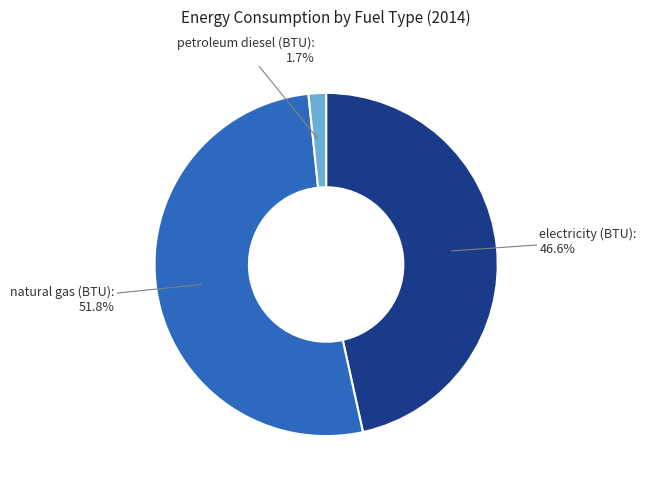

To the nearest percent, what is the difference between the largest and smallest slice percentages?

50%